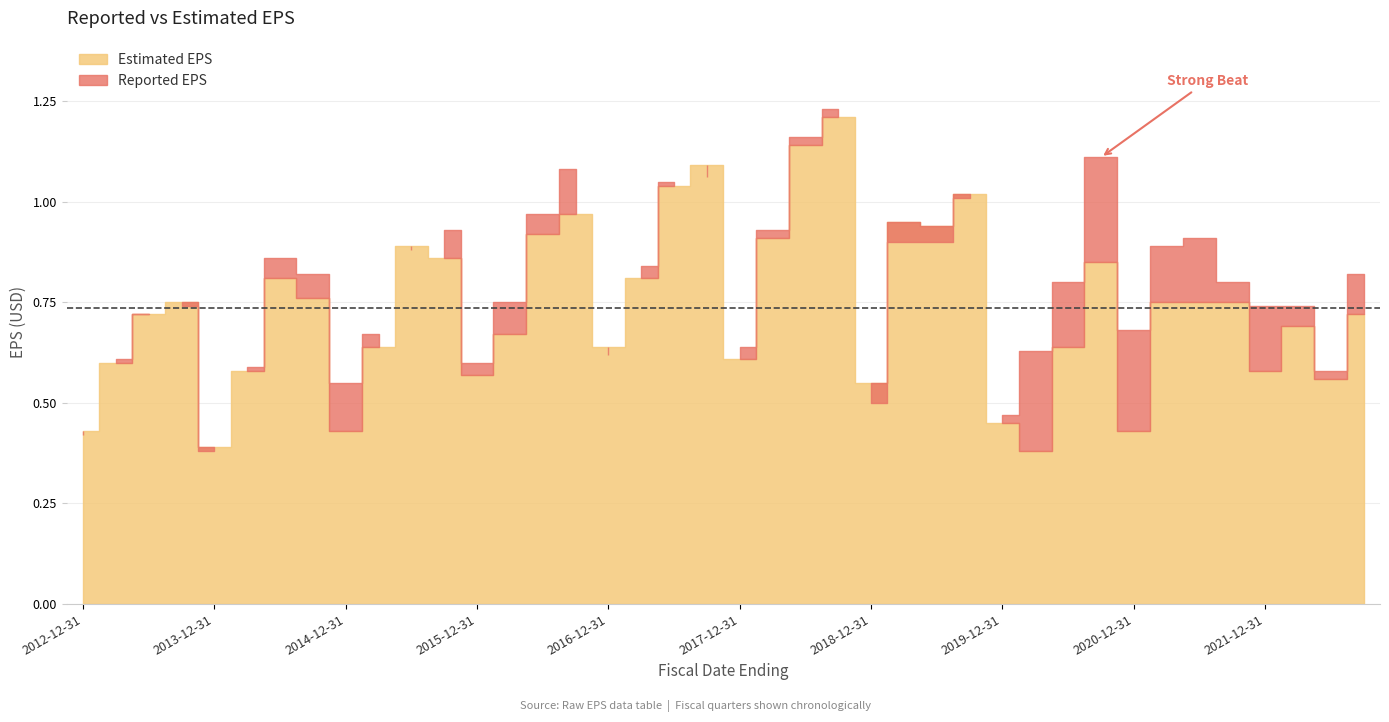

At which label is Reported EPS closest to 0?

2013-12-31